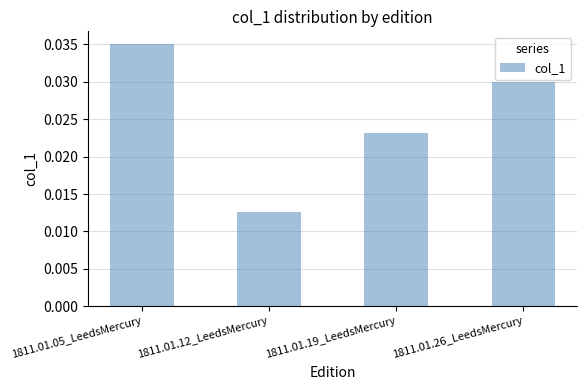

The value at 1811.01.05_LeedsMercury is 0.1. True or false?

False